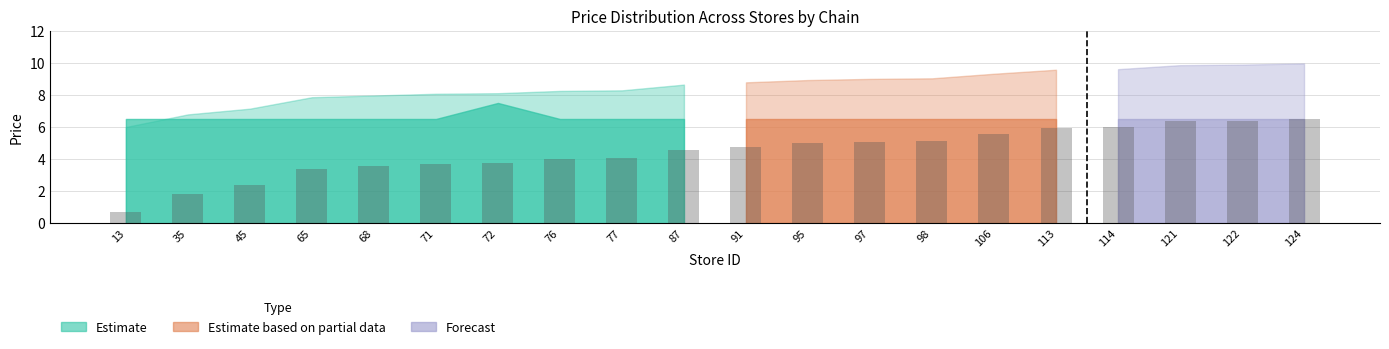

Reading right to left, list all the values displayed in this chart.

6.5	6.4	6.3	6.0	5.9	5.6	5.1	5.1	5.0	4.8	4.6	4.0	4.0	3.8	3.7	3.6	3.4	2.4	1.8	0.7